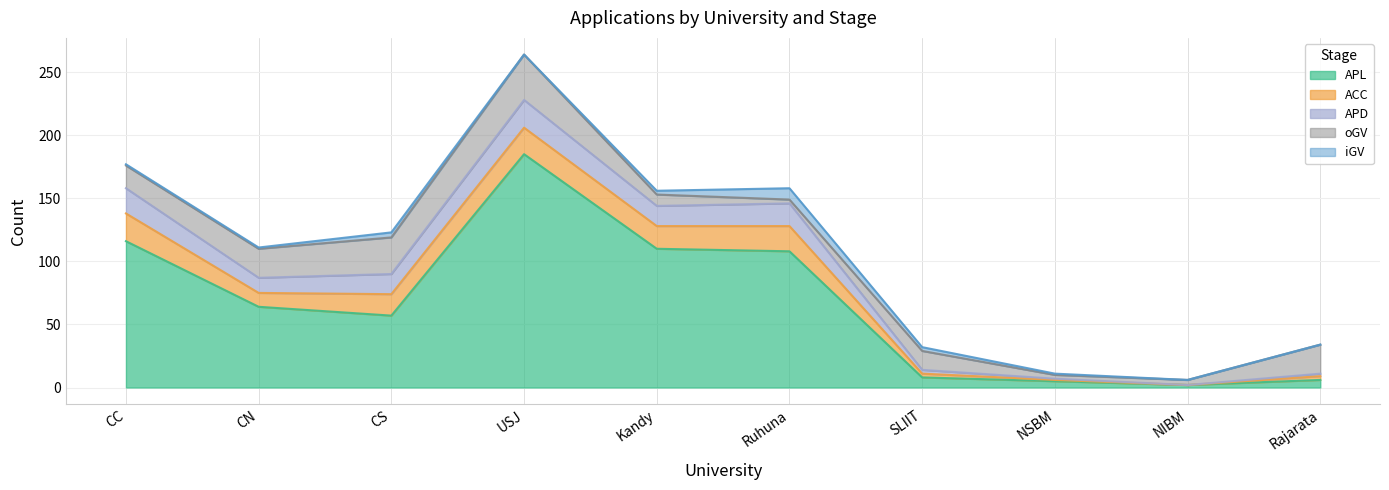

Reading left to right, extract all data points from this chart.

APL: 116	64	57	185	110	108	8	5	2	6
ACC: 22	11	17	21	18	20	3	1	0	3
APD: 20	12	16	22	16	18	3	1	0	2
oGV: 18	23	29	36	9	3	15	3	4	23
iGV: 1	1	4	0	3	9	3	1	0	0